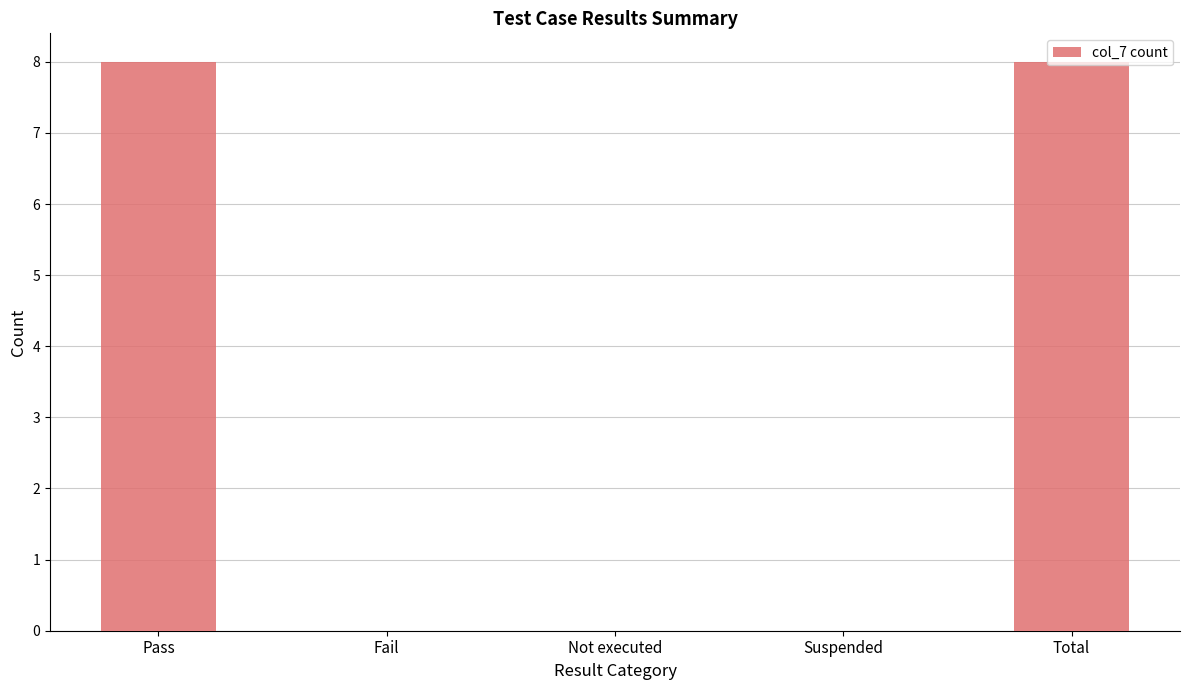

The chart shows a value of 0 at Not executed. True or false?

True